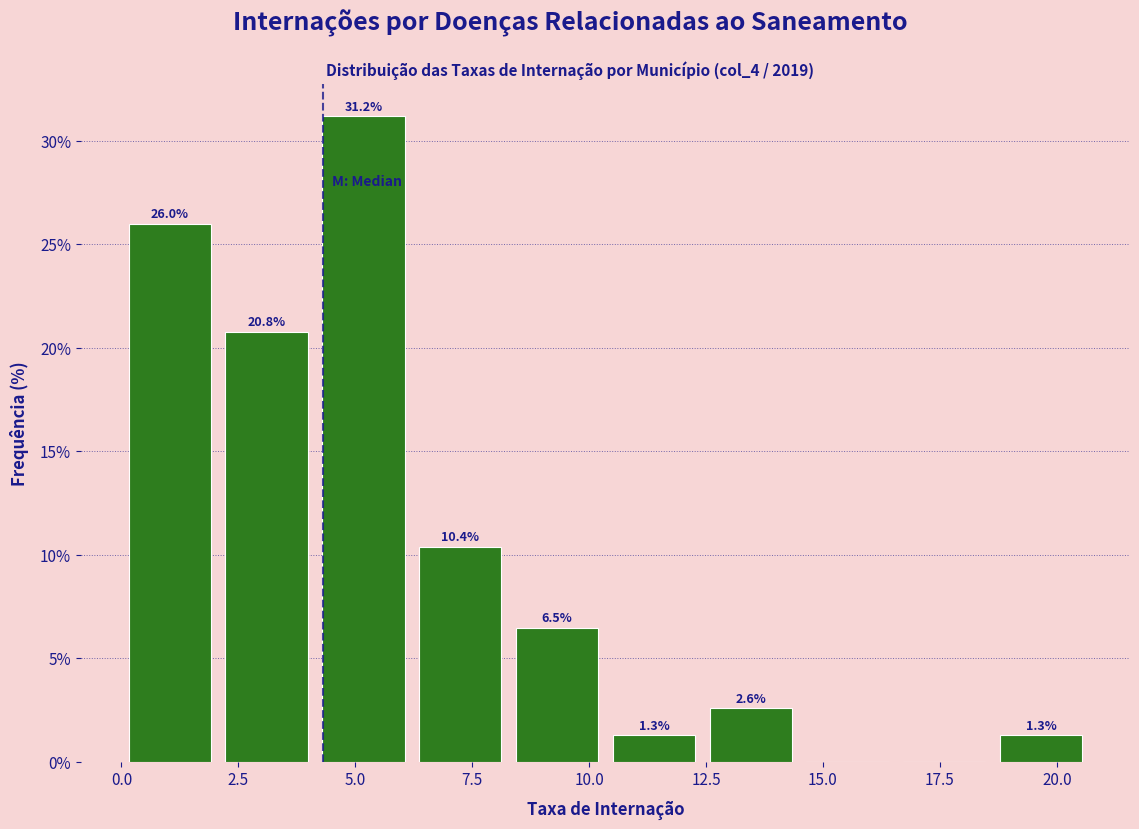

Which range on the x-axis has the tallest bar?

4.0 to 6.0